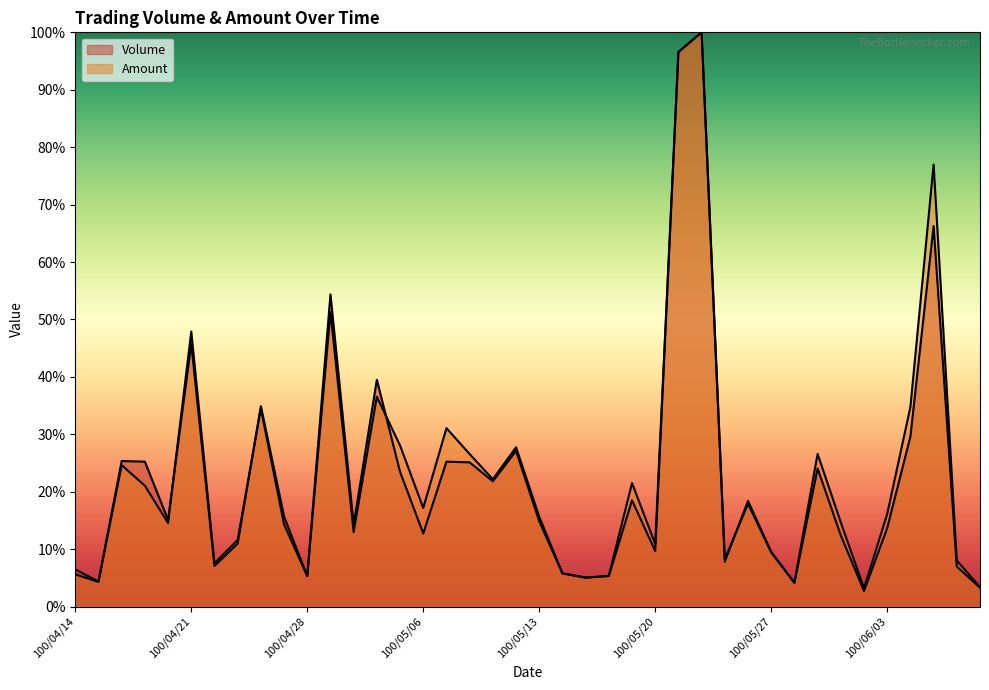

What are all the series names shown in the legend?

Volume, Amount